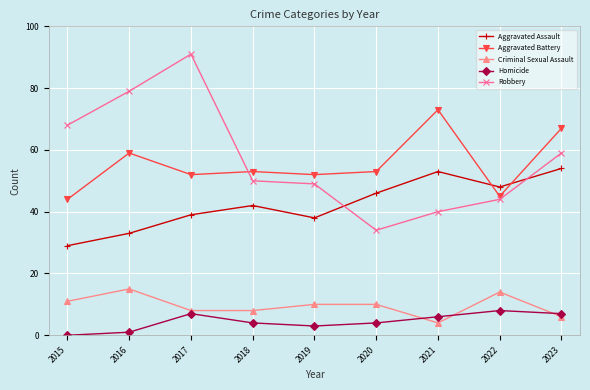

Which series has the widest spread of values?

Robbery